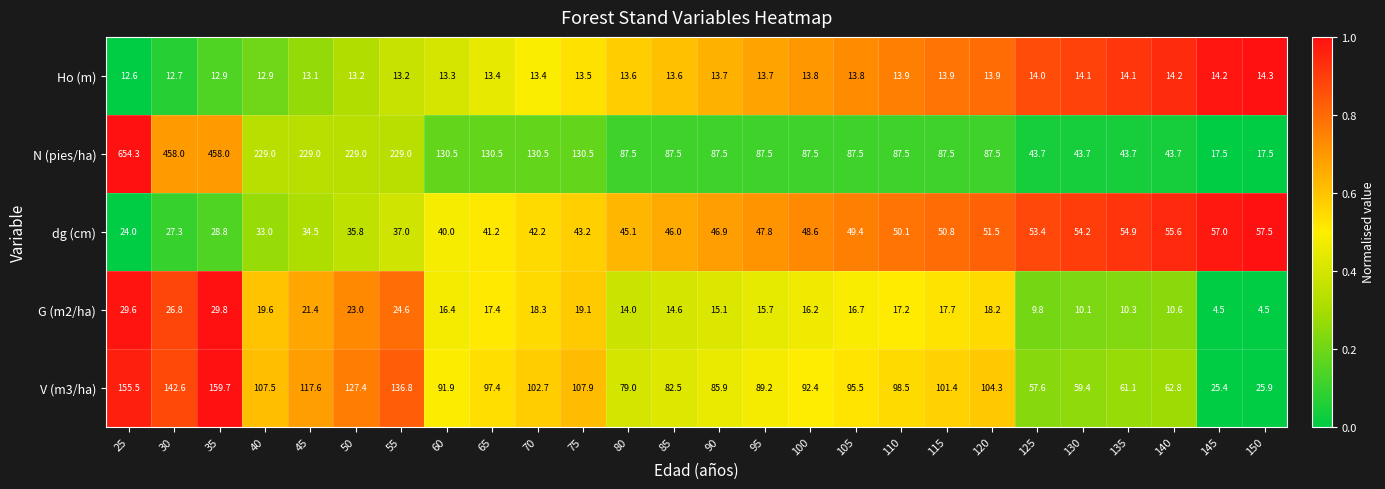

What is the spread (max minus min) of values at 105?

81.7